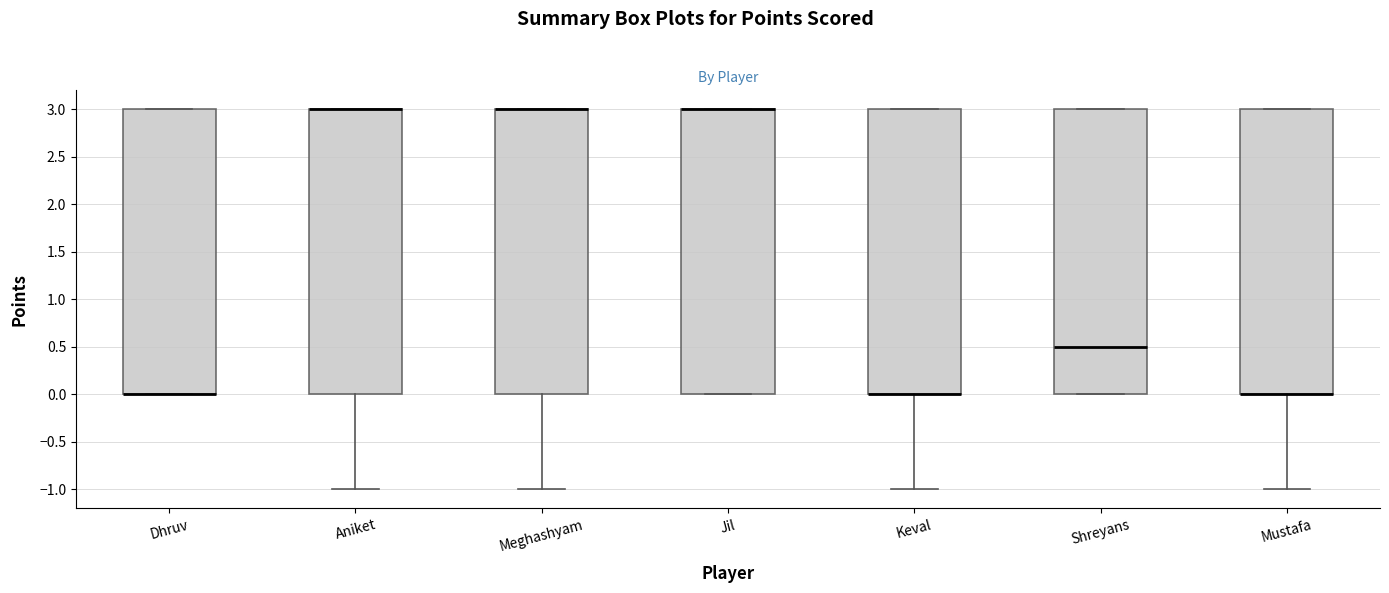

Where does the median line of the box for Shreyans sit on the y-axis? The values are not printed on the chart, so give them approximately, as read against the axis.

0.5